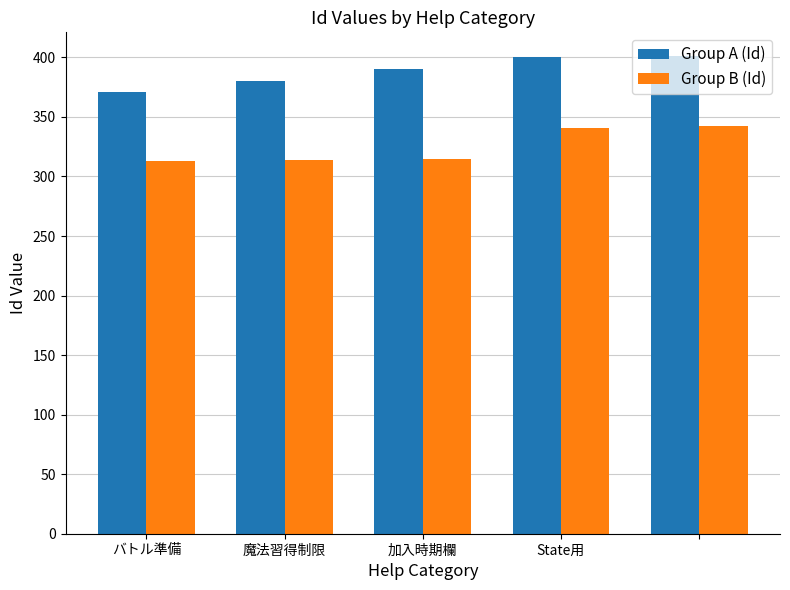

What is the difference between the second highest and minimum values in the Group A (Id) series?

29